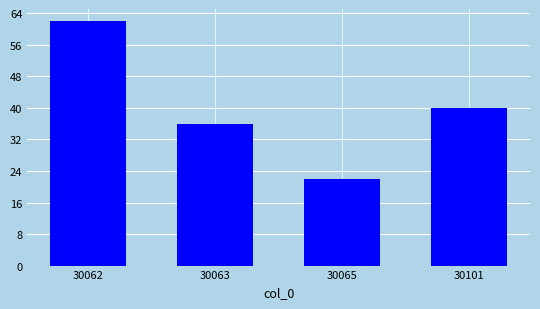

Reading left to right, what are all the values shown in this chart?

62	36	22	40